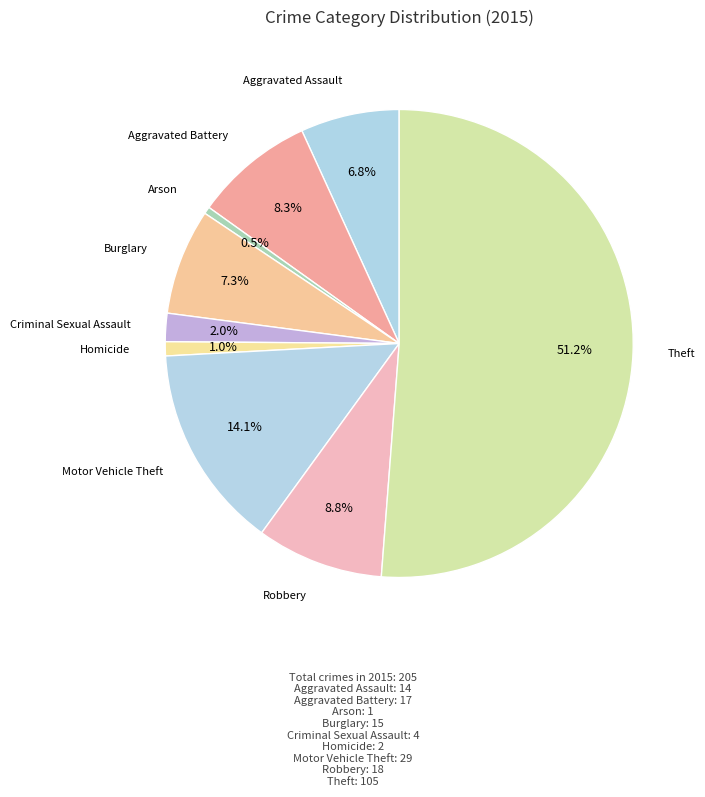

Count the number of slices in the pie.

9